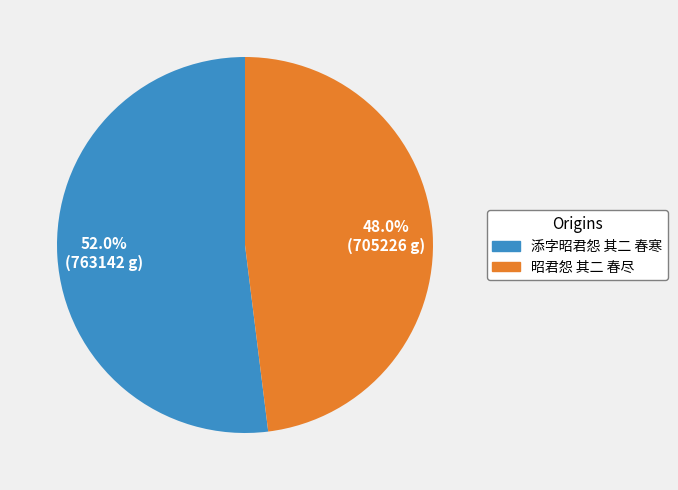

How many slices are in this pie chart?

2